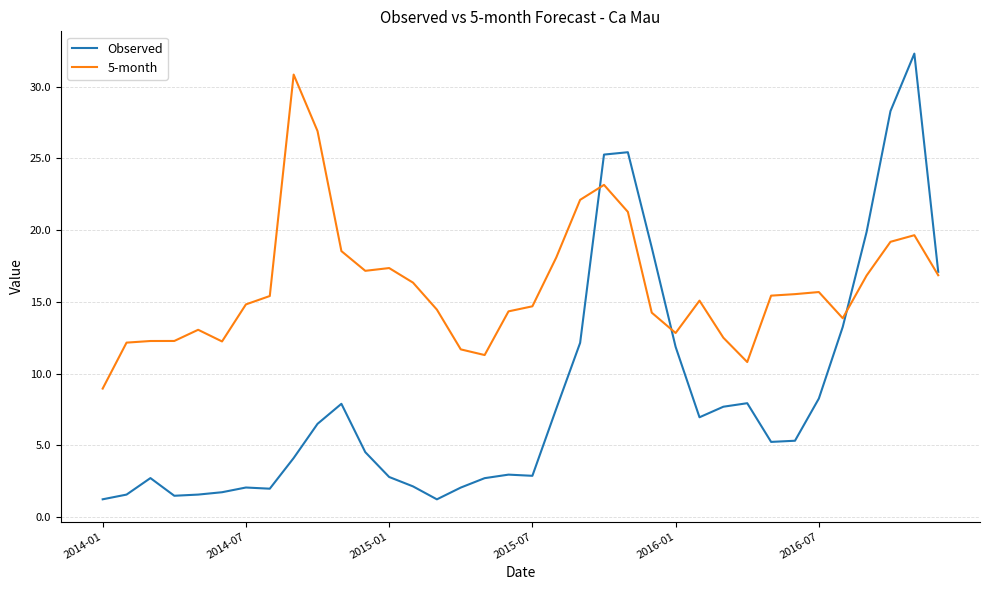

Which series has the widest spread of values?

Observed